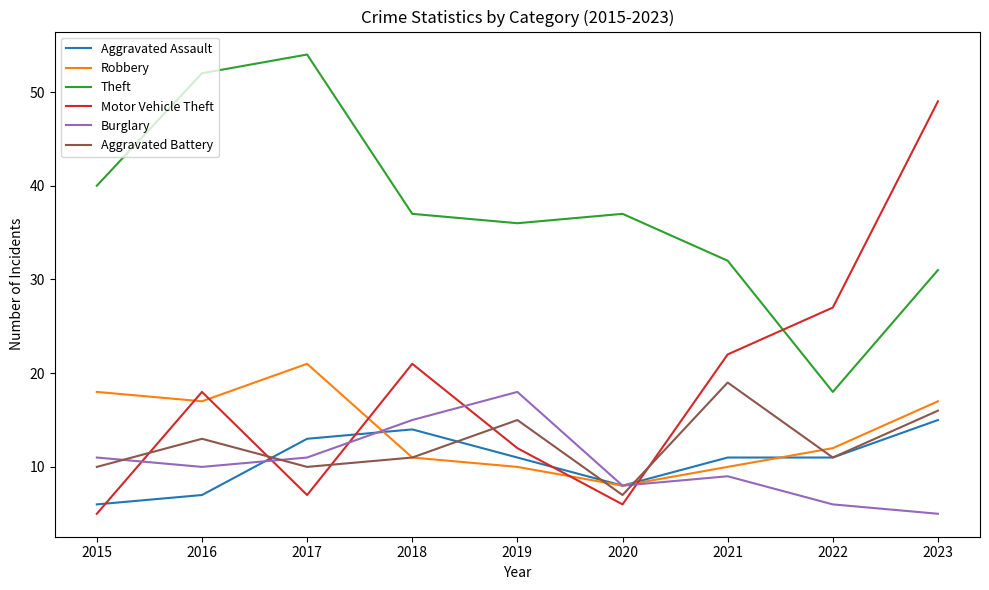

Does the chart display data point markers on the line(s)?

No